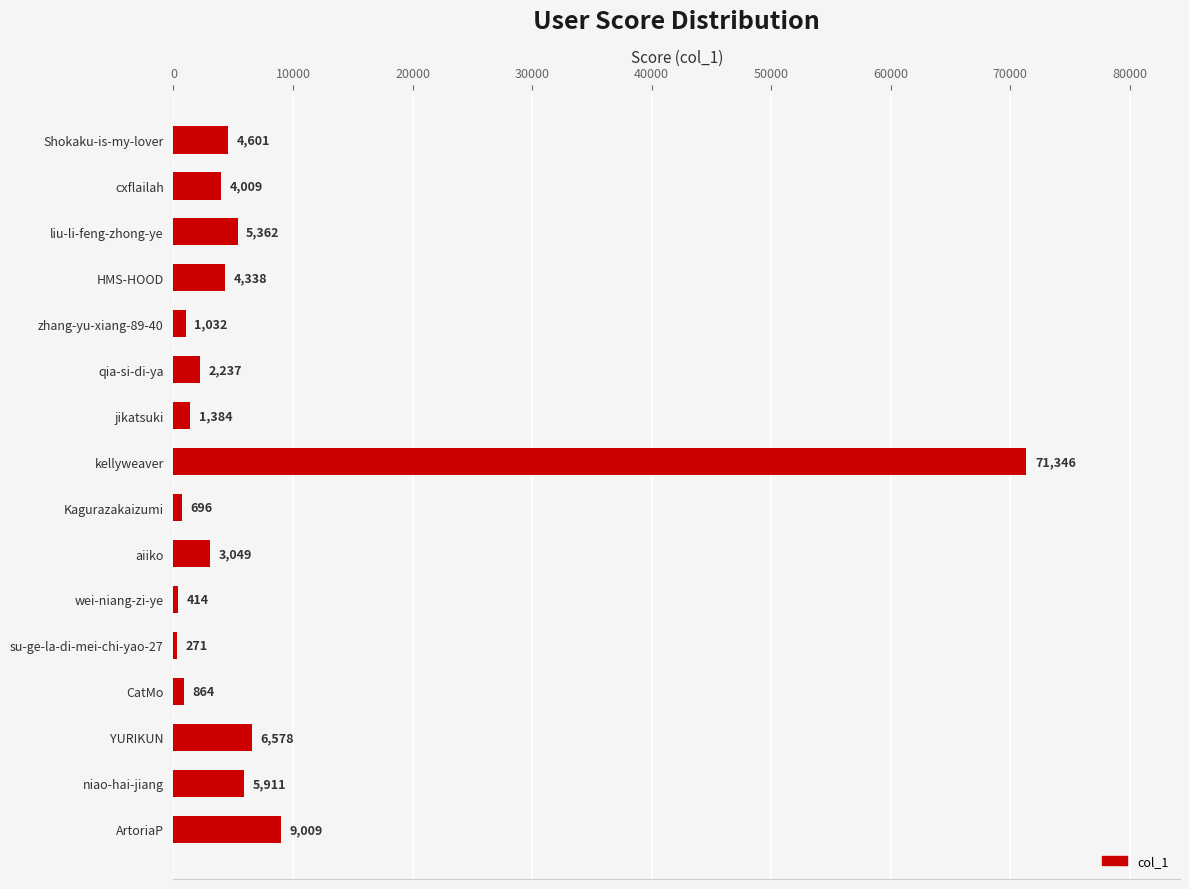

Does the chart contain stacked bars?

No